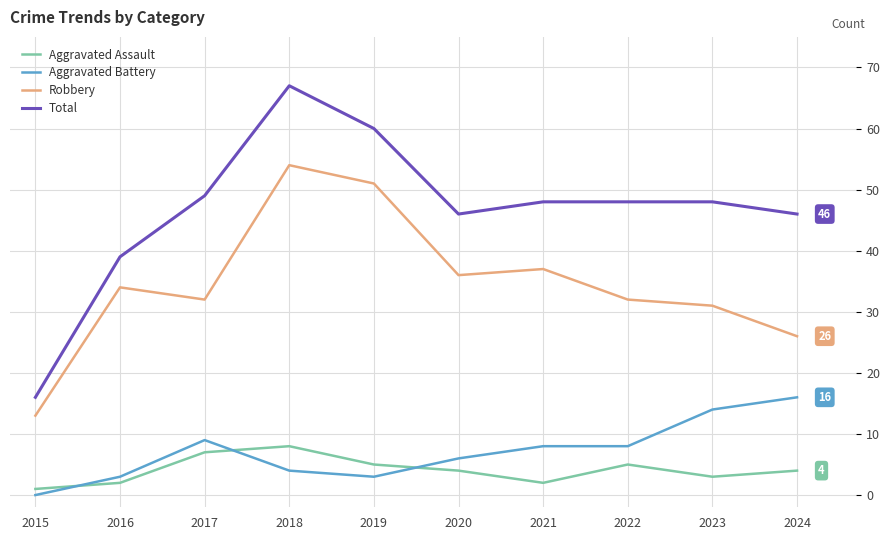

True or false: Robbery and Total cross at least once.

False